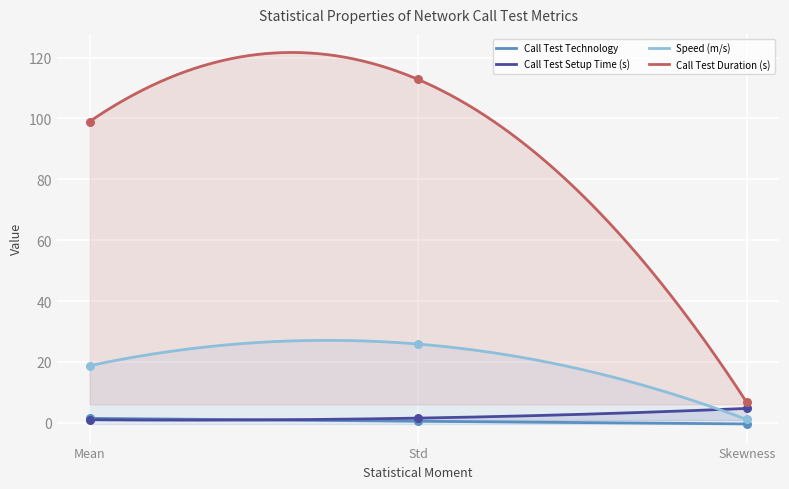

Which series has the widest spread of Y values?

Call Test Duration (s)